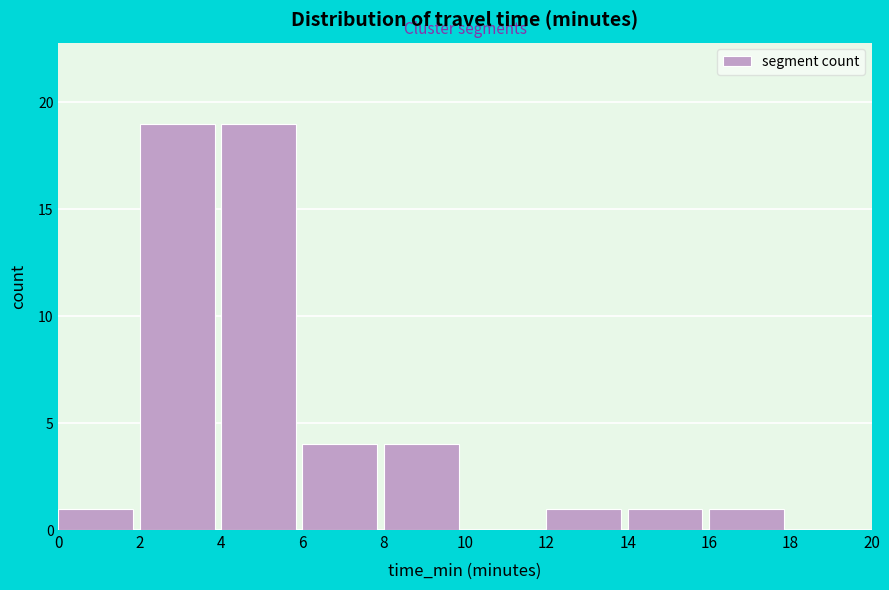

Reading left to right, list every bar in this chart as the range it spans on the x-axis followed by its height. The values are not printed on the chart, so give them approximately, as read against the axis.

0 to 2: 1
2 to 4: 19
4 to 6: 19
6 to 8: 4
8 to 10: 4
10 to 12: 0
12 to 14: 1
14 to 16: 1
16 to 18: 1
18 to 20: 0